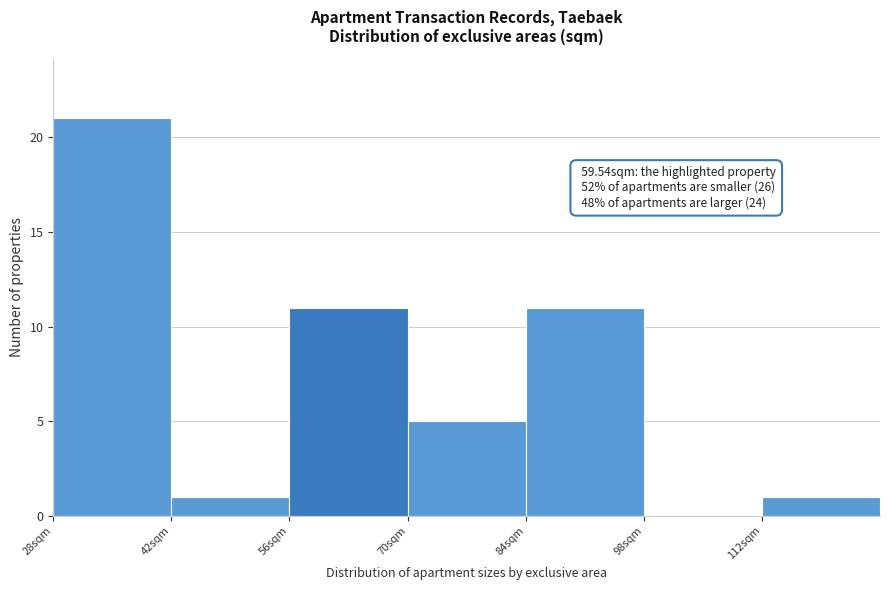

Over which range of the x-axis is the bar tallest?

28 to 42